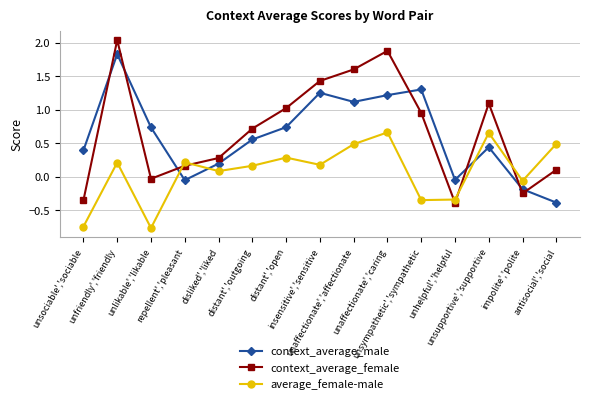

List the series in order of their peak value, lowest first.

average_female-male, context_average_male, context_average_female